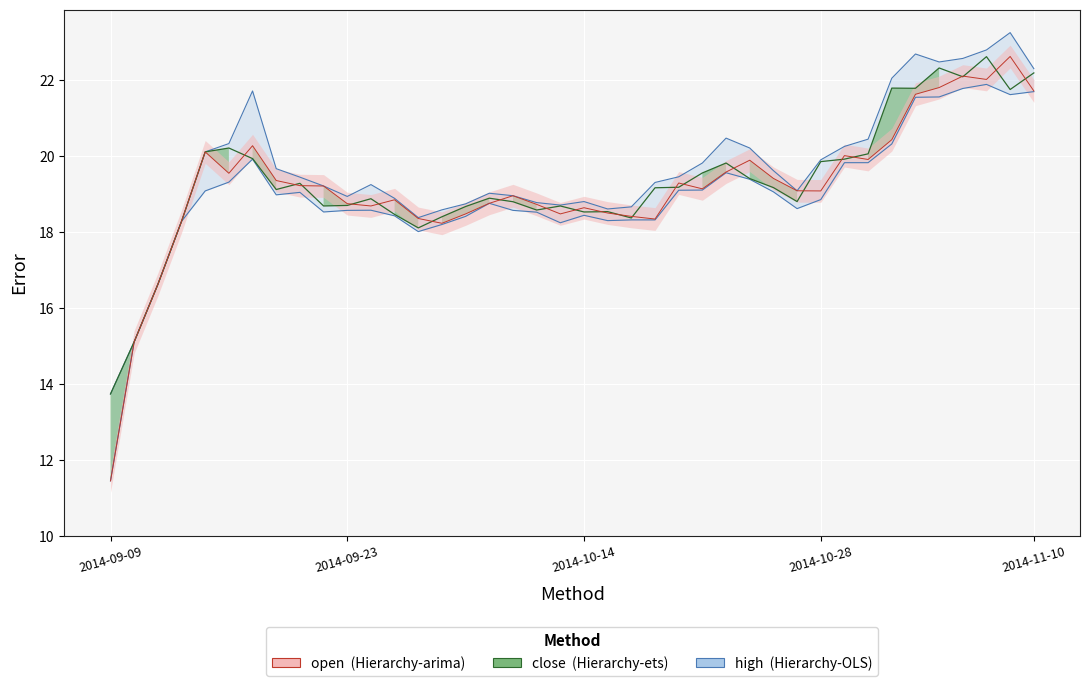

What is the label of the 28th point from the right?

2014-09-25